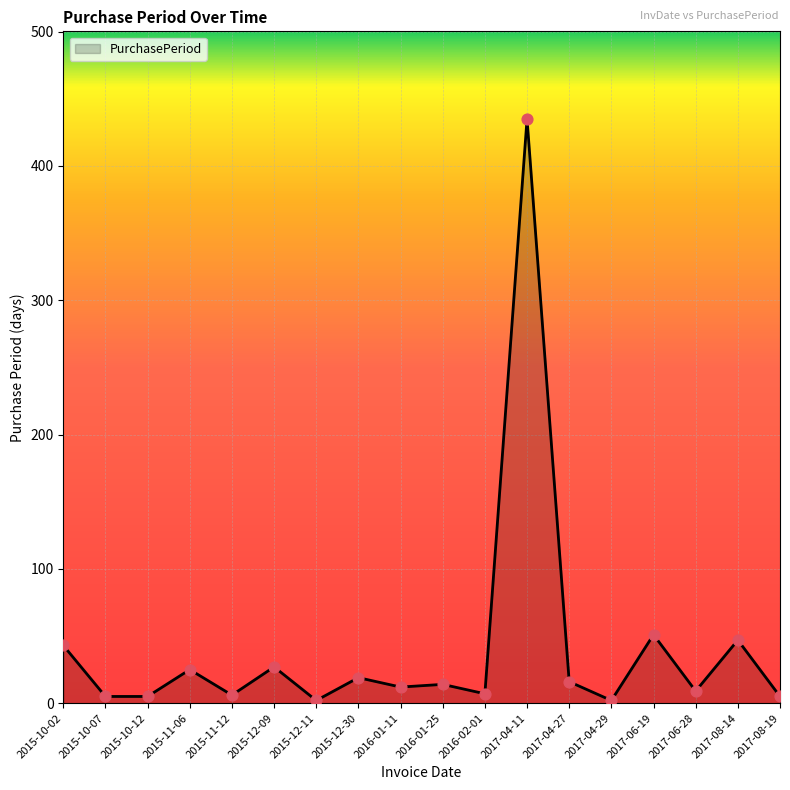

Between 2016-02-01 and 2017-04-29, which is larger?

2016-02-01